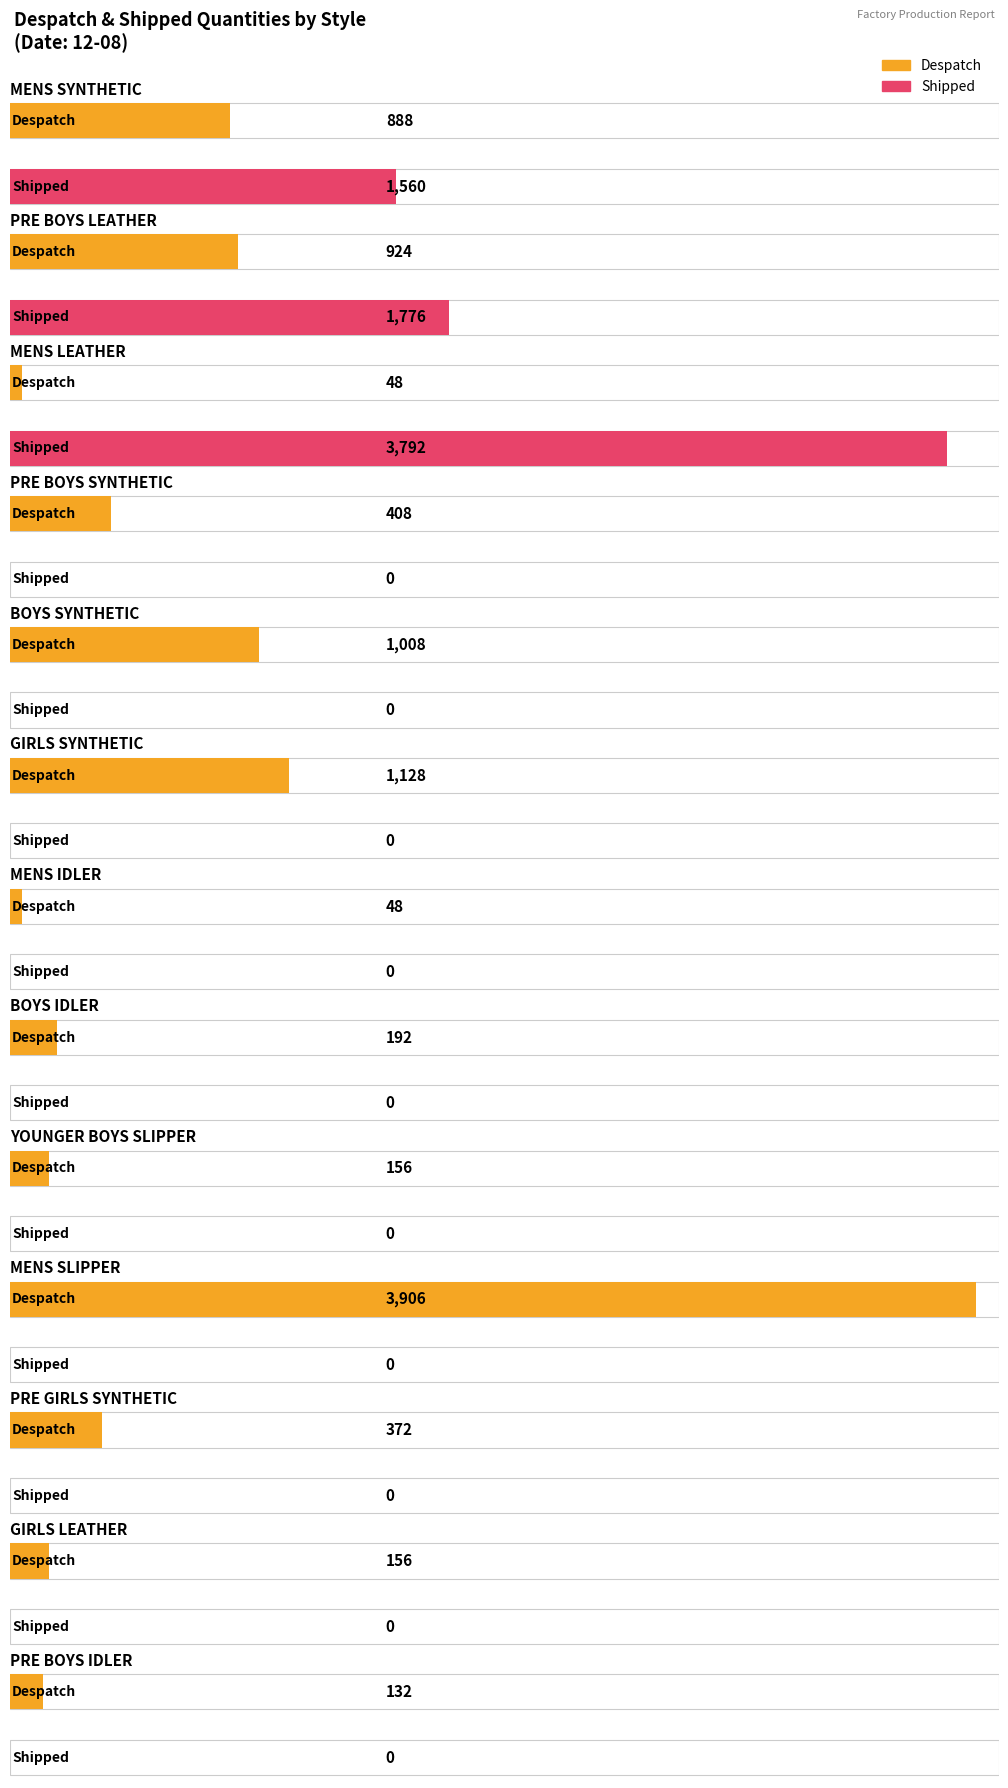

Rank the series by their maximum value, from lowest to highest.

Shipped, Despatch